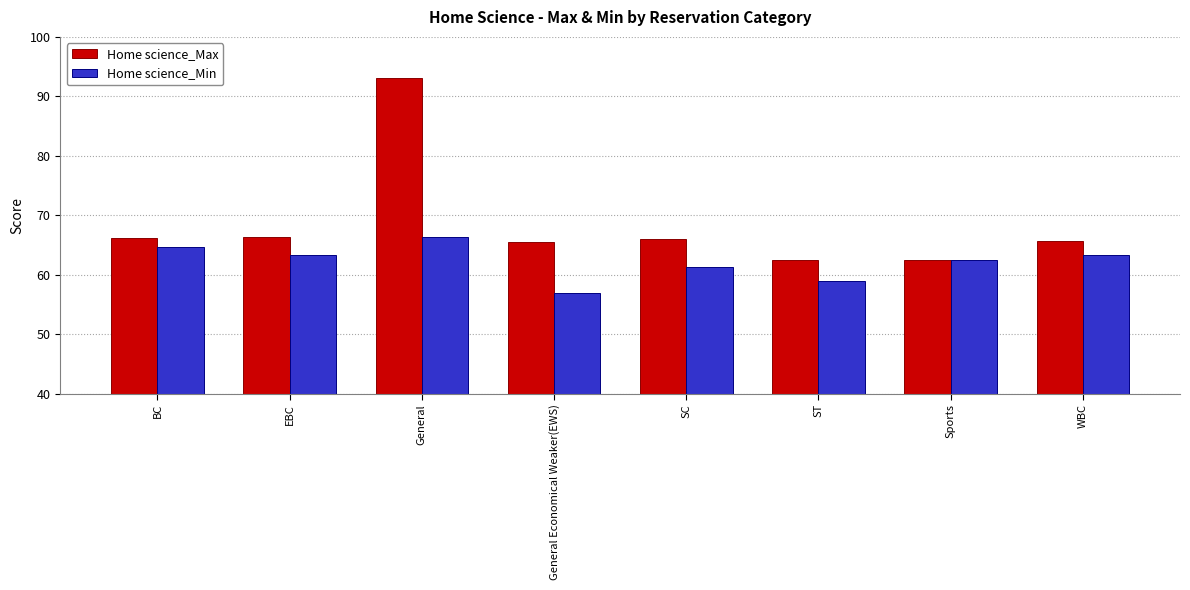

The value of Home science_Max at EBC is 66.4. True or false?

True